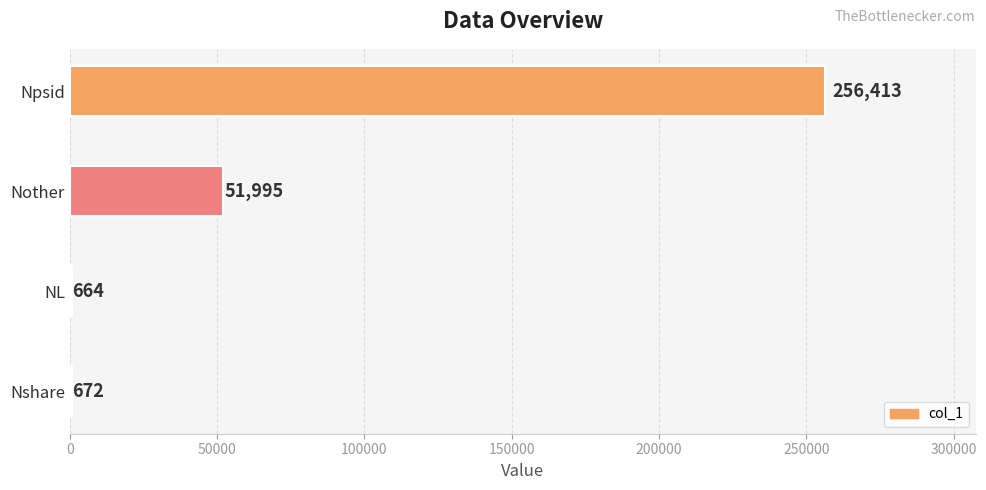

How many categories are shown in the chart?

4